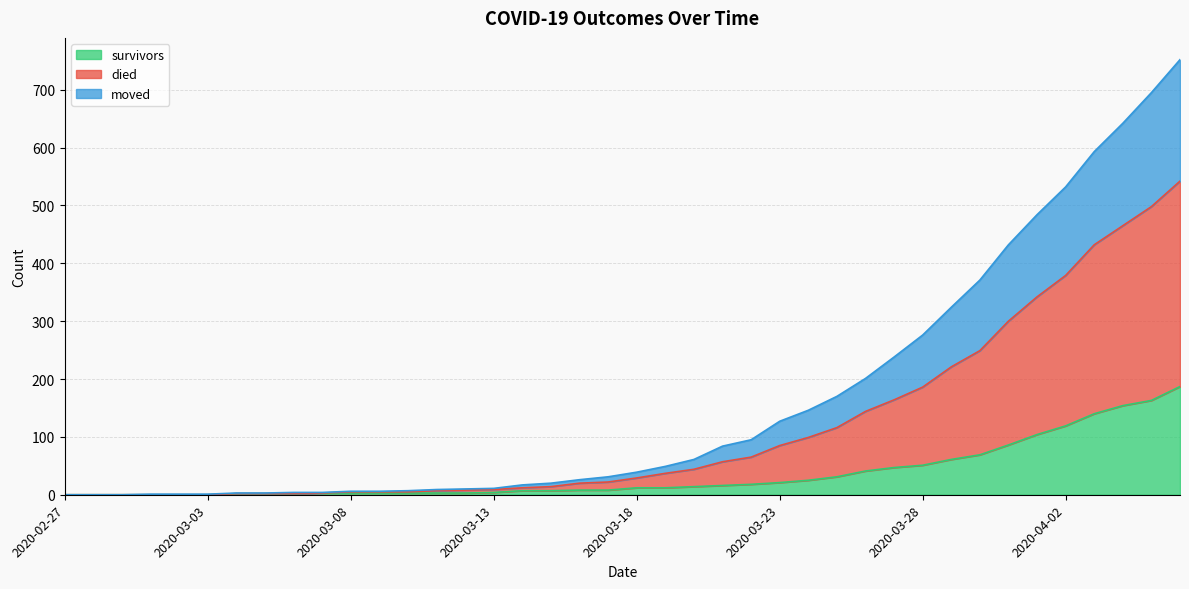

What is the label of the 20th point from the left?

2020-03-17